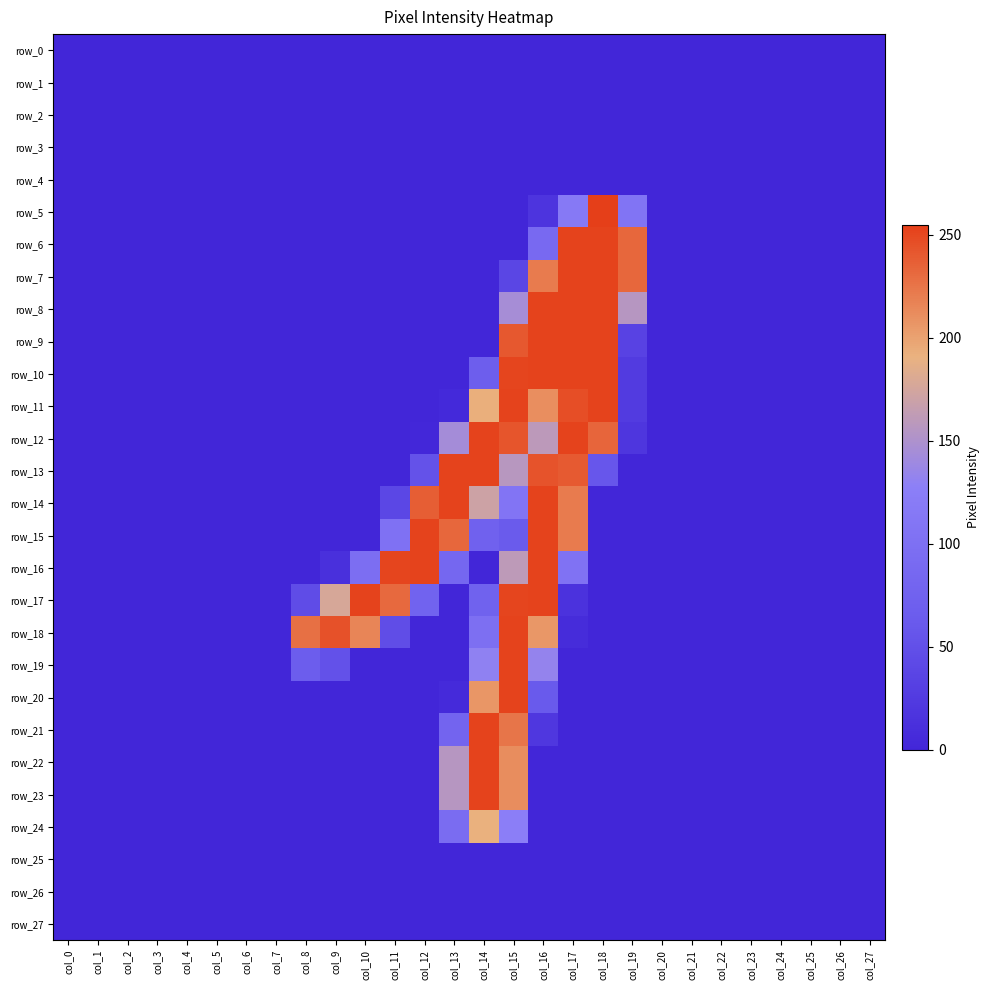

Between col_7 and col_19, which series saw the biggest shift?

row_6